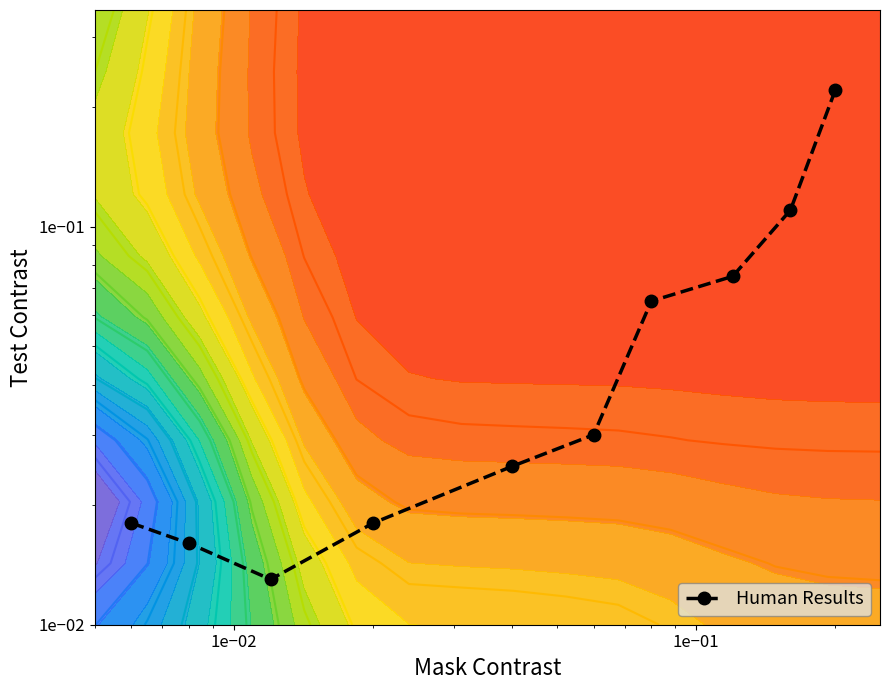

Reading left to right, extract all data points from this chart.

0.0	0.0	0.0	0.0	0.0	0.0	0.1	0.1	0.1	0.2